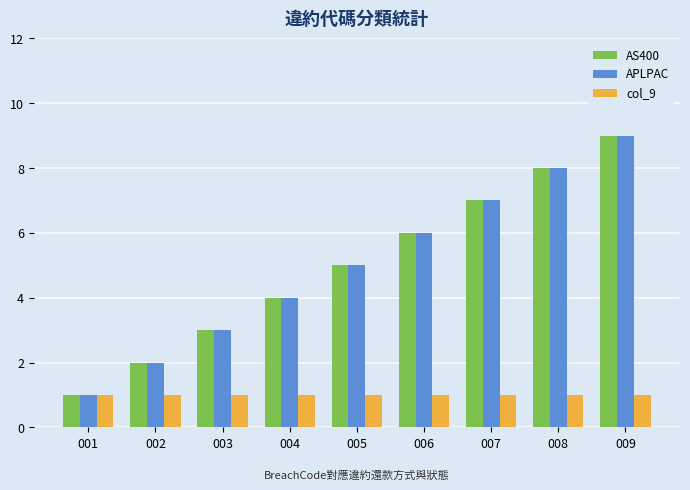

What is the value of the col_9 bar at the 4th from the left?

1